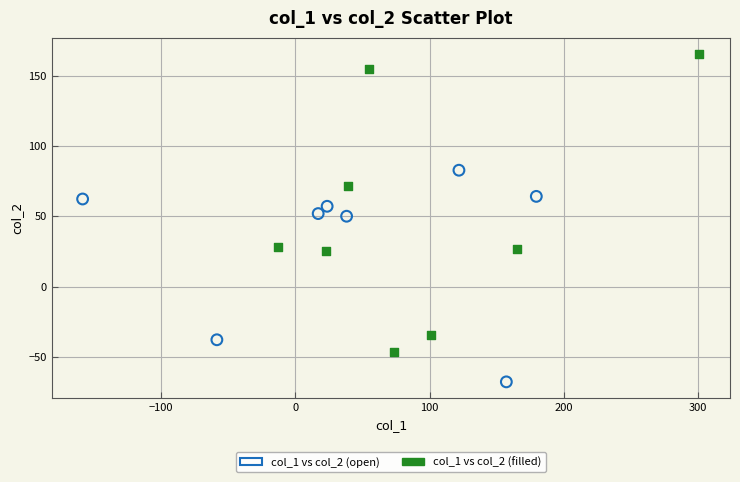

What are all the series names shown in the legend?

col_1 vs col_2 (open), col_1 vs col_2 (filled)